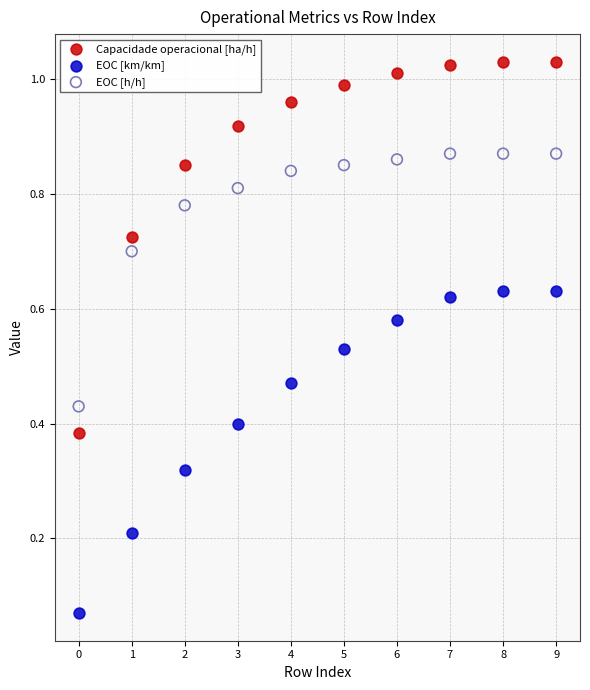

Which series contains the lowest Y value?

EOC [km/km]